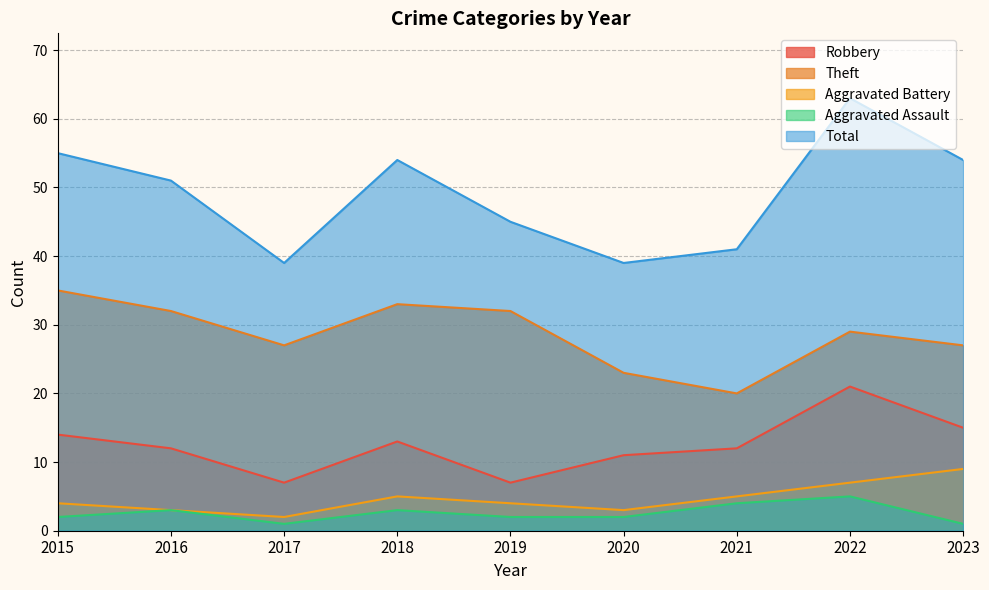

Rank the series by their maximum value, from lowest to highest.

Aggravated Assault, Aggravated Battery, Robbery, Theft, Total